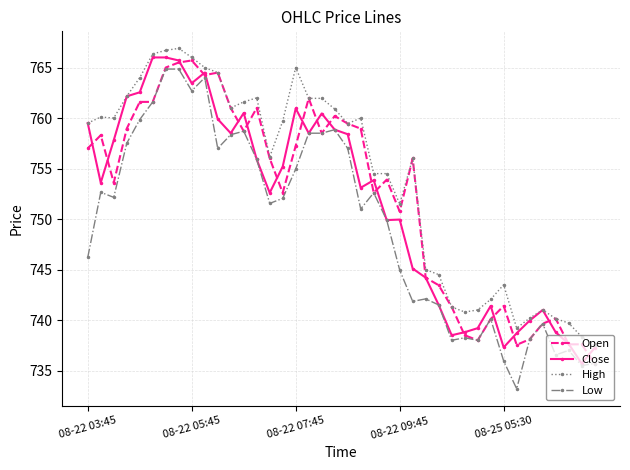

What is the greatest value displayed?

766.9